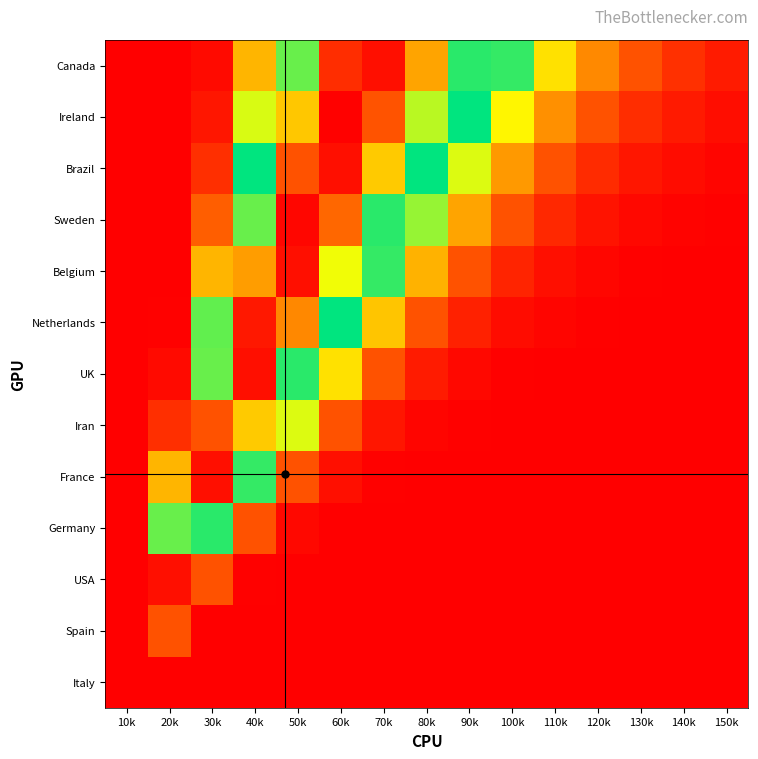

Reading left to right, extract all data points from this chart.

Italy: 10k=0.0	20k=0.0	30k=0.0	40k=0.0	50k=0.0	60k=0.0	70k=0.0	80k=0.0	90k=0.0	100k=0.0	110k=0.0	120k=0.0	130k=0.0	140k=0.0	150k=0.0
Spain: 10k=0.0	20k=0.1	30k=0.0	40k=0.0	50k=0.0	60k=0.0	70k=0.0	80k=0.0	90k=0.0	100k=0.0	110k=0.0	120k=0.0	130k=0.0	140k=0.0	150k=0.0
USA: 10k=0.0	20k=1.0	30k=0.1	40k=0.0	50k=0.0	60k=0.0	70k=0.0	80k=0.0	90k=0.0	100k=0.0	110k=0.0	120k=0.0	130k=0.0	140k=0.0	150k=0.0
Germany: 10k=0.0	20k=0.6	30k=0.6	40k=0.1	50k=0.0	60k=0.0	70k=0.0	80k=0.0	90k=0.0	100k=0.0	110k=0.0	120k=0.0	130k=0.0	140k=0.0	150k=0.0
France: 10k=0.0	20k=0.2	30k=1.0	40k=0.4	50k=0.1	60k=0.0	70k=0.0	80k=0.0	90k=0.0	100k=0.0	110k=0.0	120k=0.0	130k=0.0	140k=0.0	150k=0.0
Iran: 10k=0.0	20k=0.1	30k=0.9	40k=0.8	50k=0.3	60k=0.1	70k=0.0	80k=0.0	90k=0.0	100k=0.0	110k=0.0	120k=0.0	130k=0.0	140k=0.0	150k=0.0
UK: 10k=0.0	20k=0.0	30k=0.6	40k=1.0	50k=0.6	60k=0.3	70k=0.1	80k=0.0	90k=0.0	100k=0.0	110k=0.0	120k=0.0	130k=0.0	140k=0.0	150k=0.0
Netherlands: 10k=0.0	20k=0.0	30k=0.4	40k=1.0	50k=0.8	60k=0.5	70k=0.2	80k=0.1	90k=0.0	100k=0.0	110k=0.0	120k=0.0	130k=0.0	140k=0.0	150k=0.0
Belgium: 10k=0.0	20k=0.0	30k=0.2	40k=0.8	50k=1.0	60k=0.7	70k=0.4	80k=0.2	90k=0.1	100k=0.0	110k=0.0	120k=0.0	130k=0.0	140k=0.0	150k=0.0
Sweden: 10k=0.0	20k=0.0	30k=0.1	40k=0.6	50k=1.0	60k=0.9	70k=0.6	80k=0.3	90k=0.2	100k=0.1	110k=0.0	120k=0.0	130k=0.0	140k=0.0	150k=0.0
Brazil: 10k=0.0	20k=0.0	30k=0.1	40k=0.5	50k=0.9	60k=1.0	70k=0.8	80k=0.5	90k=0.3	100k=0.2	110k=0.1	120k=0.0	130k=0.0	140k=0.0	150k=0.0
Ireland: 10k=0.0	20k=0.0	30k=0.0	40k=0.3	50k=0.8	60k=1.0	70k=0.9	80k=0.7	90k=0.4	100k=0.3	110k=0.2	120k=0.1	130k=0.1	140k=0.0	150k=0.0
Canada: 10k=0.0	20k=0.0	30k=0.0	40k=0.2	50k=0.6	60k=0.9	70k=1.0	80k=0.8	90k=0.6	100k=0.4	110k=0.3	120k=0.2	130k=0.1	140k=0.1	150k=0.0